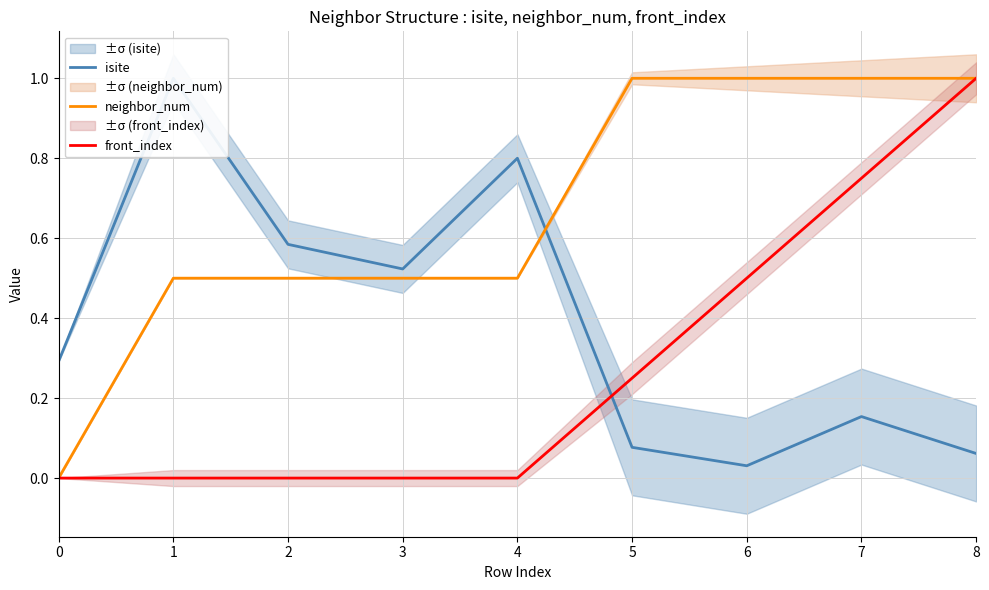

What is the greatest value displayed?

1.0